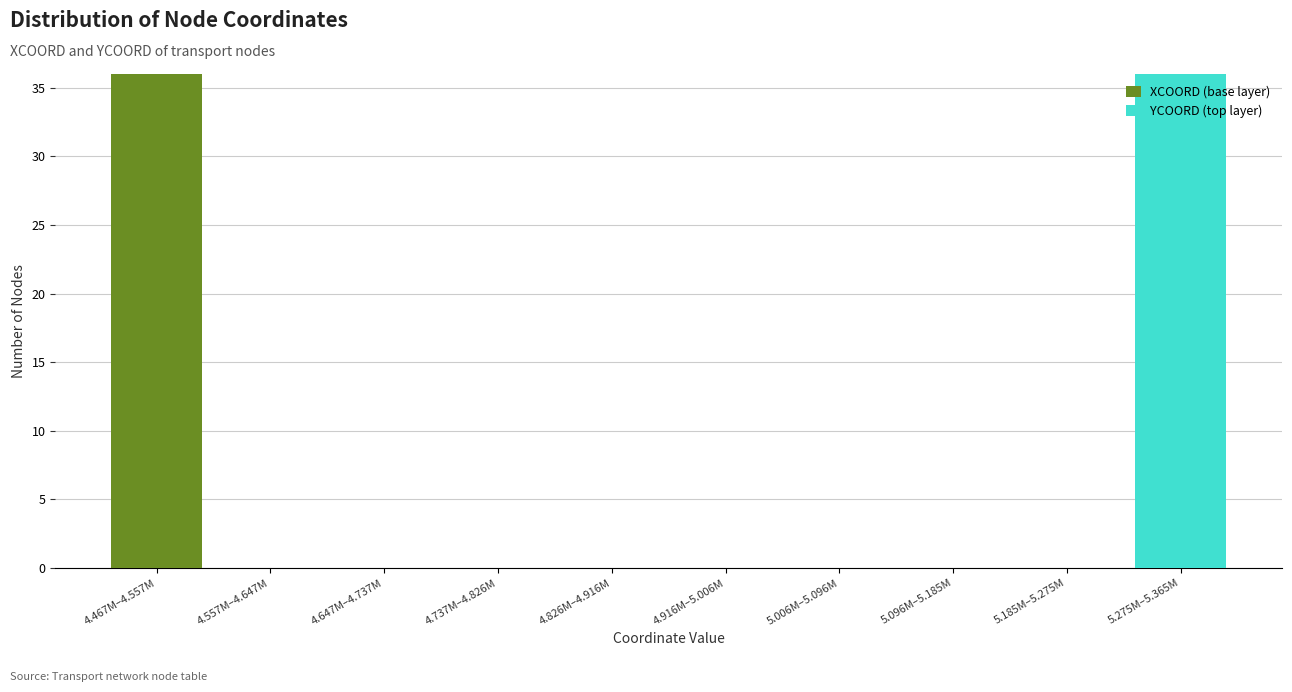

Reading left to right, what are the values for XCOORD (base layer)?

4.467M–4.557M=36	4.557M–4.647M=0	4.647M–4.737M=0	4.737M–4.826M=0	4.826M–4.916M=0	4.916M–5.006M=0	5.006M–5.096M=0	5.096M–5.185M=0	5.185M–5.275M=0	5.275M–5.365M=0